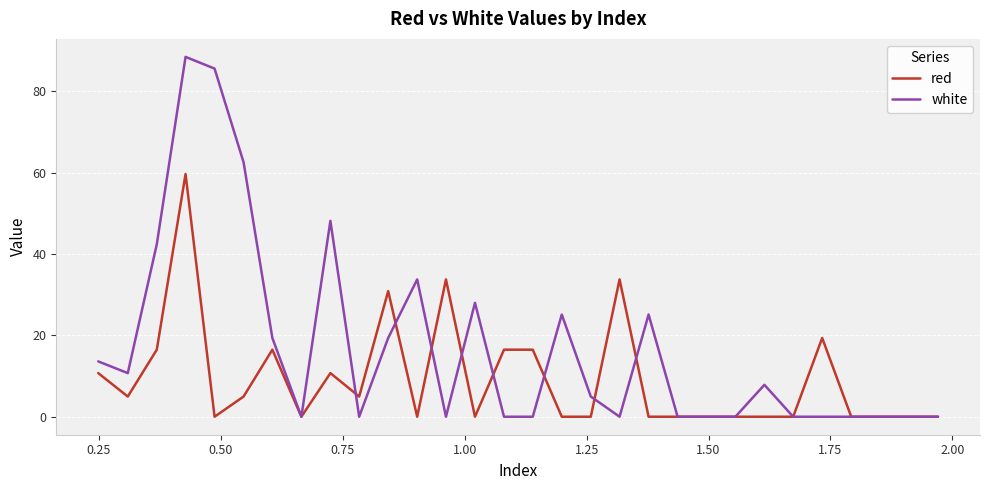

What is the maximum value shown in the chart?

88.4